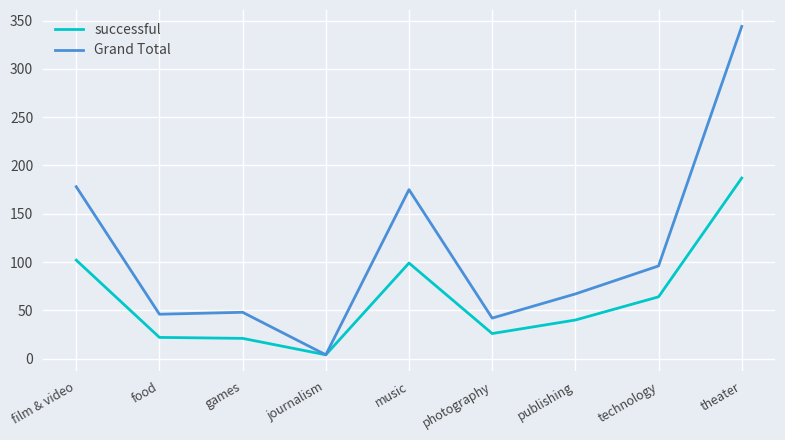

Does the chart have visible grid lines?

Yes